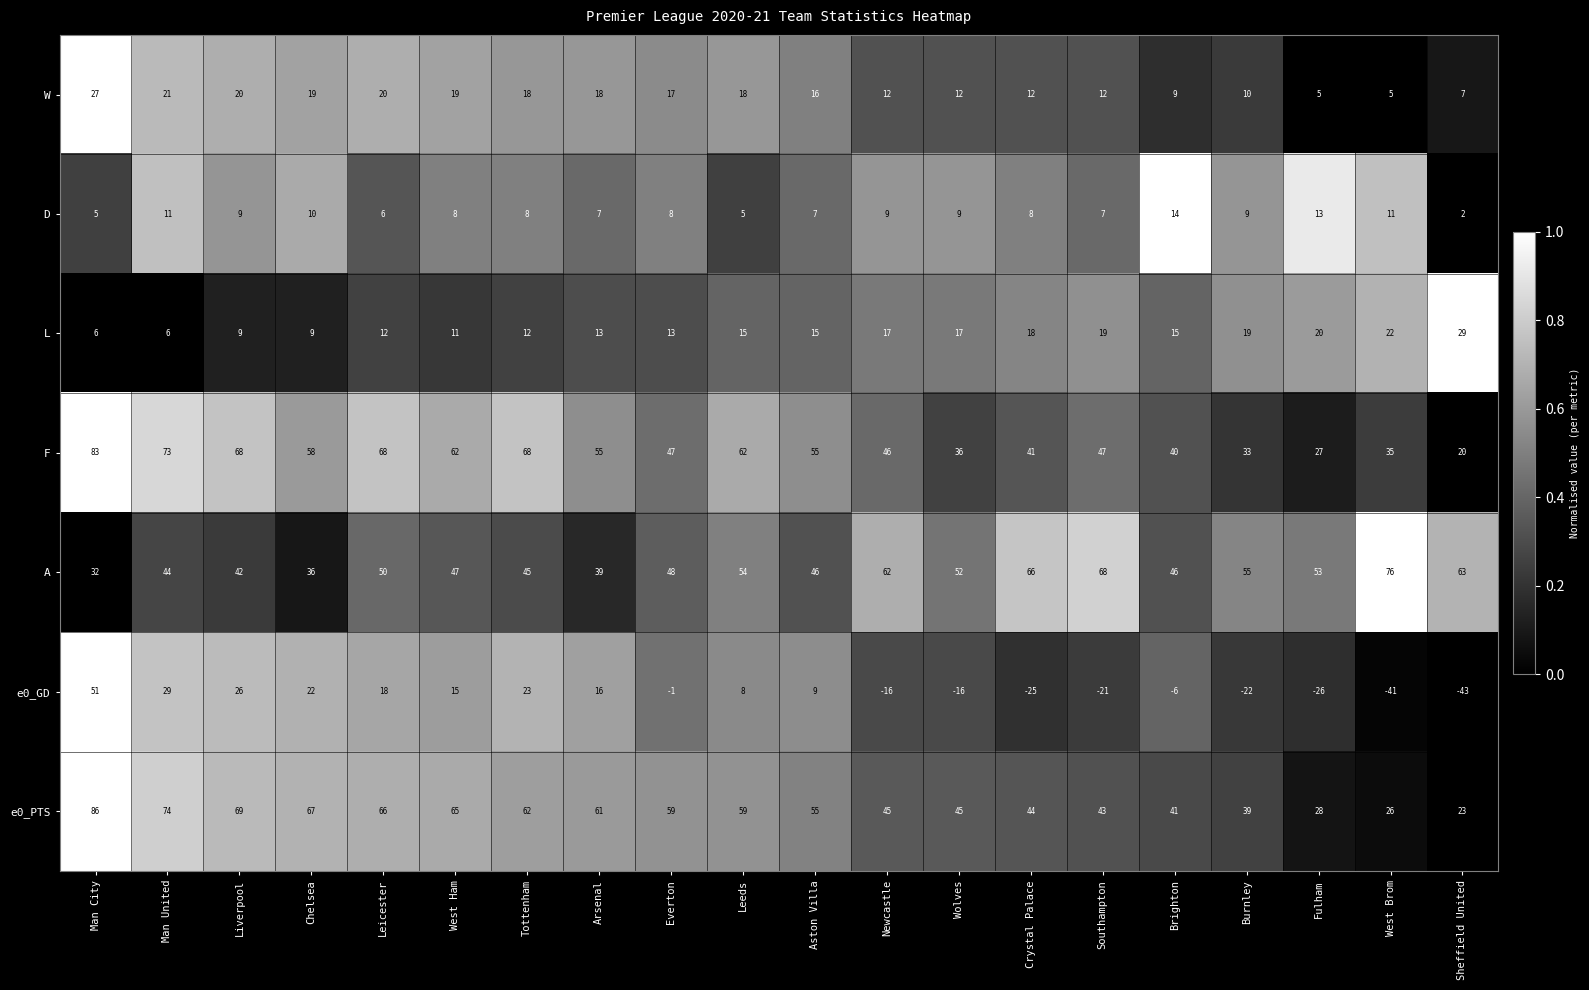

Rank the series at Southampton from highest to lowest value.

A, F, e0_PTS, L, W, D, e0_GD